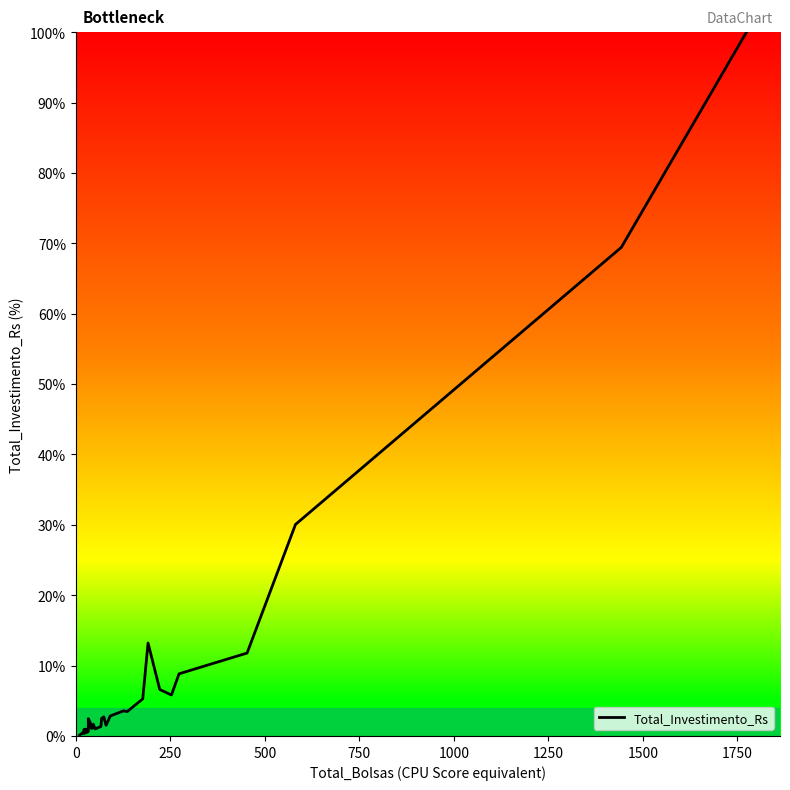

Does the chart have visible grid lines?

No